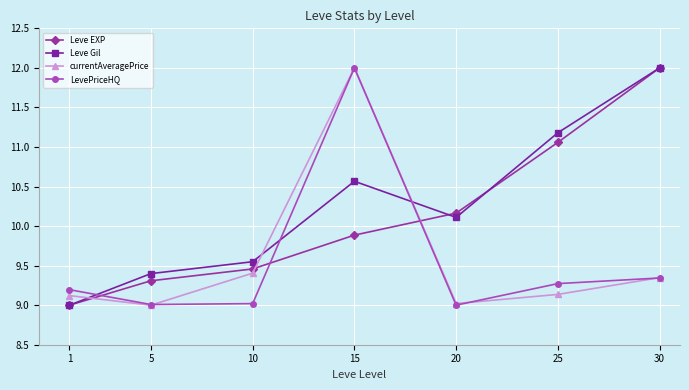

What is the lowest value of the currentAveragePrice series?

9.0